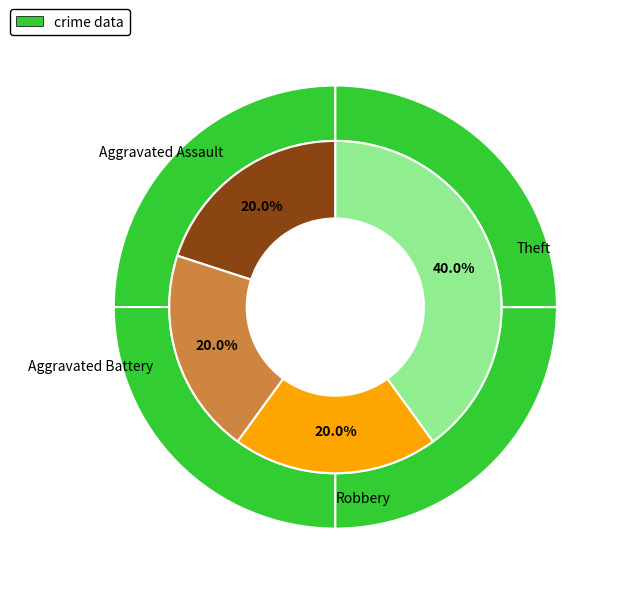

The Aggravated Battery slice represents 32% of the pie. True or false?

False